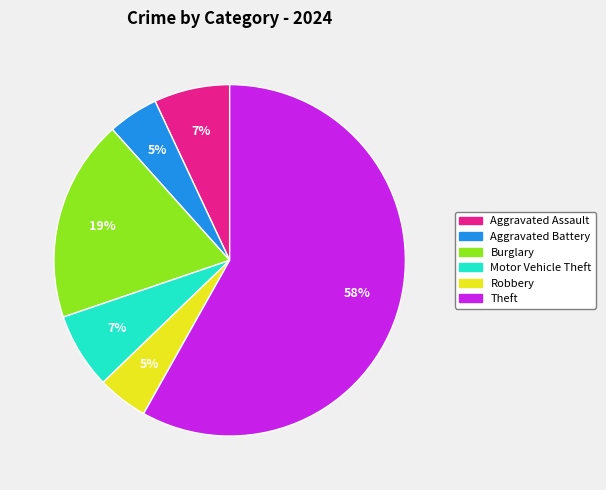

To the nearest percent, what is the average slice percentage?

17%